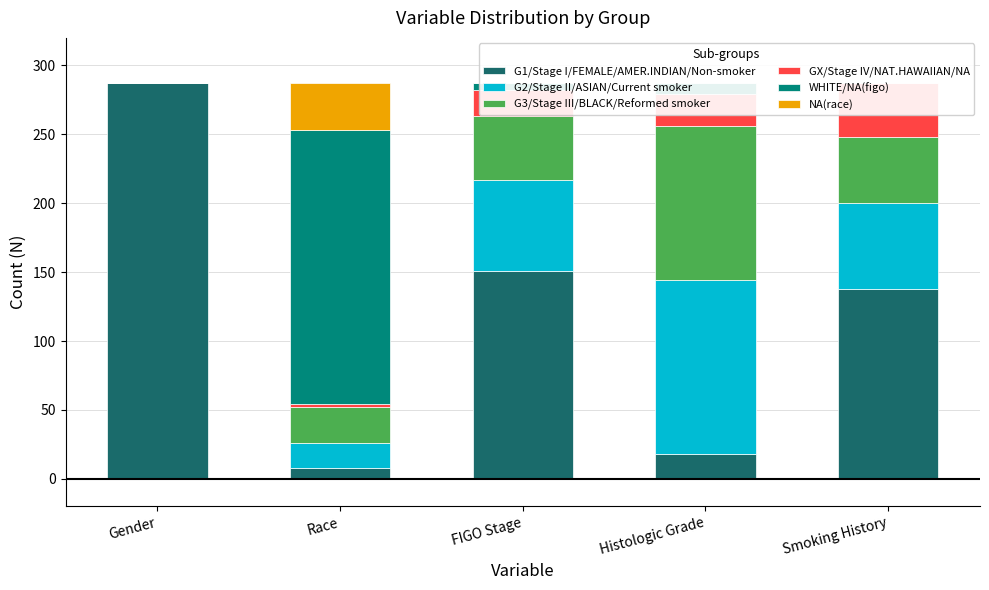

Which series has the largest total across all categories?

G1/Stage I/FEMALE/AMER.INDIAN/Non-smoker